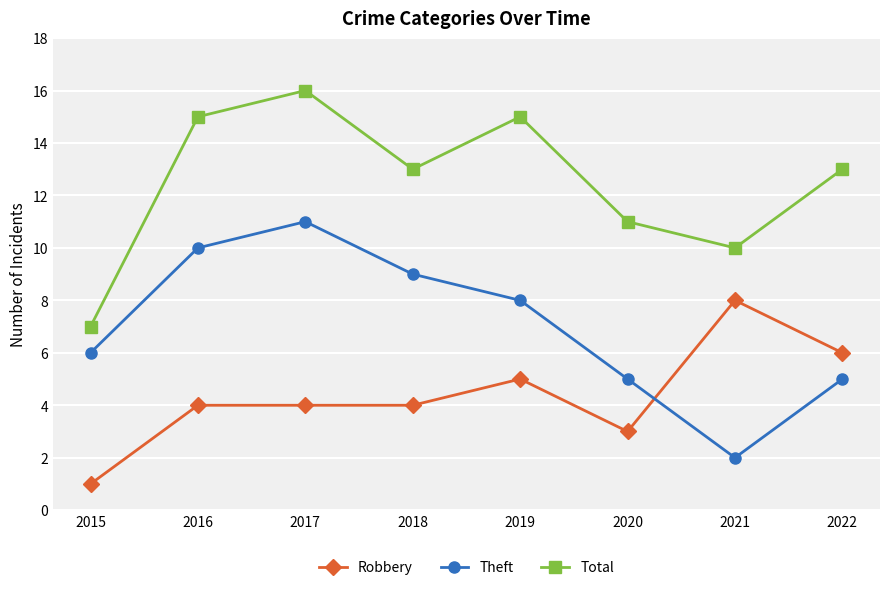

Where is Total nearest to the value 11?

2020